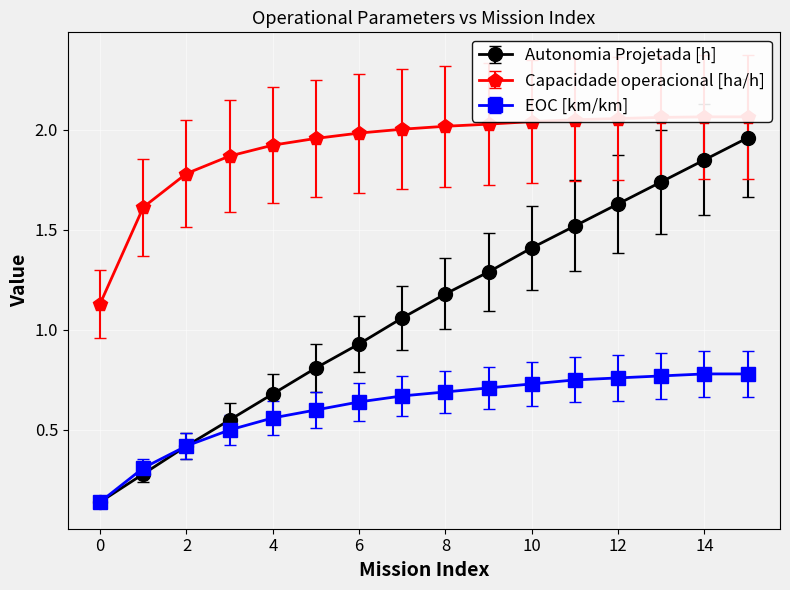

Count the EOC [km/km] values in the range 0 to 1.

16